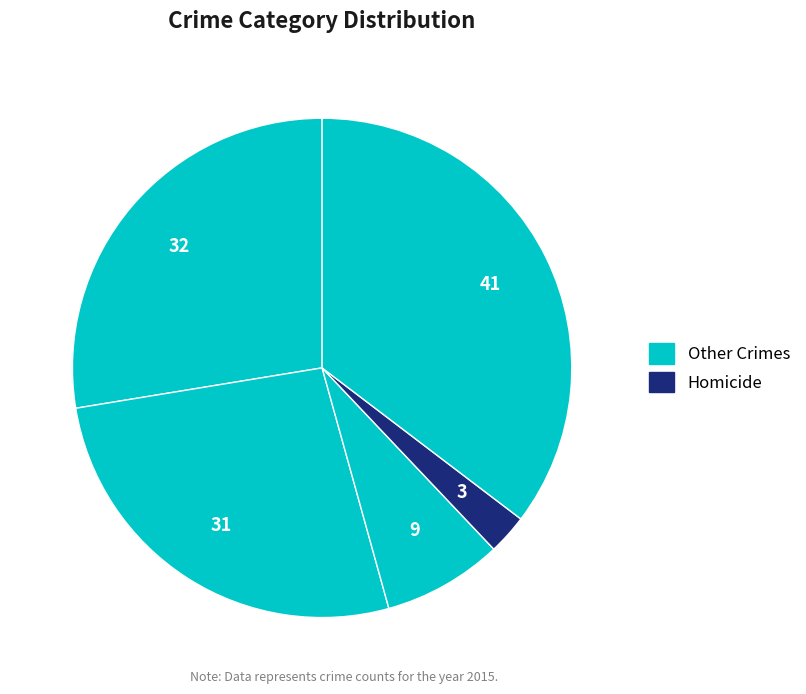

Is there any slice that represents more than half of the pie?

No